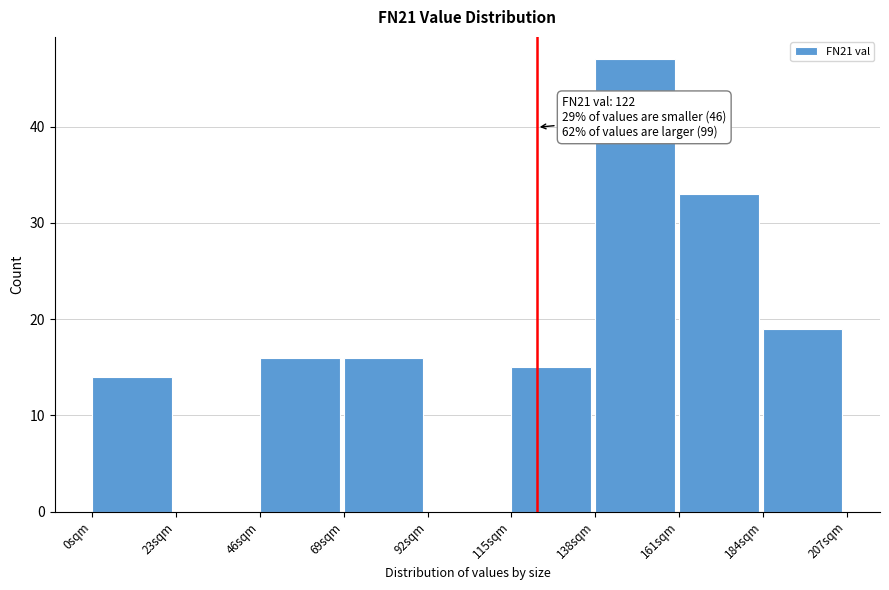

Over which range of the x-axis is the bar tallest?

138 to 161